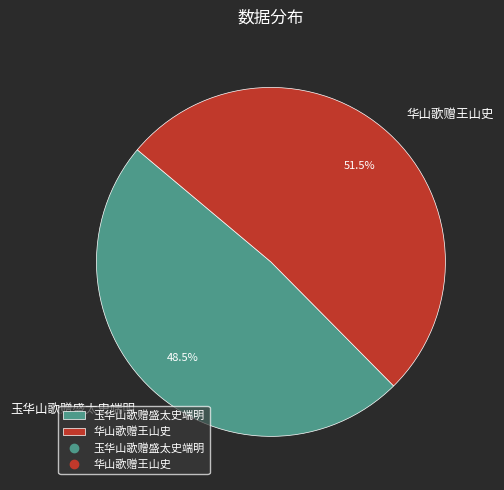

Which category accounts for the majority?

华山歌赠王山史